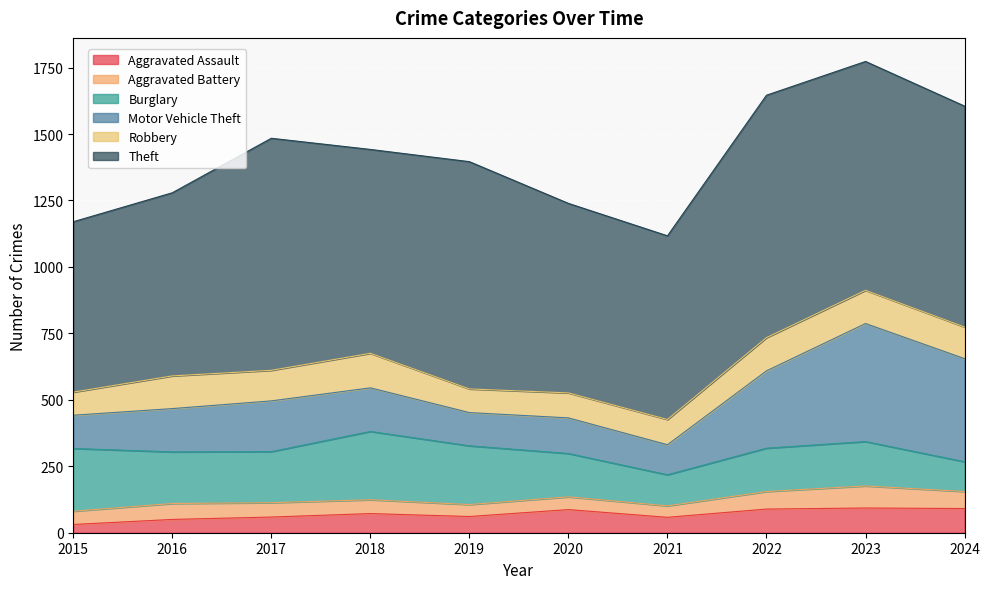

The Robbery series shows 210 at 2022. True or false?

False